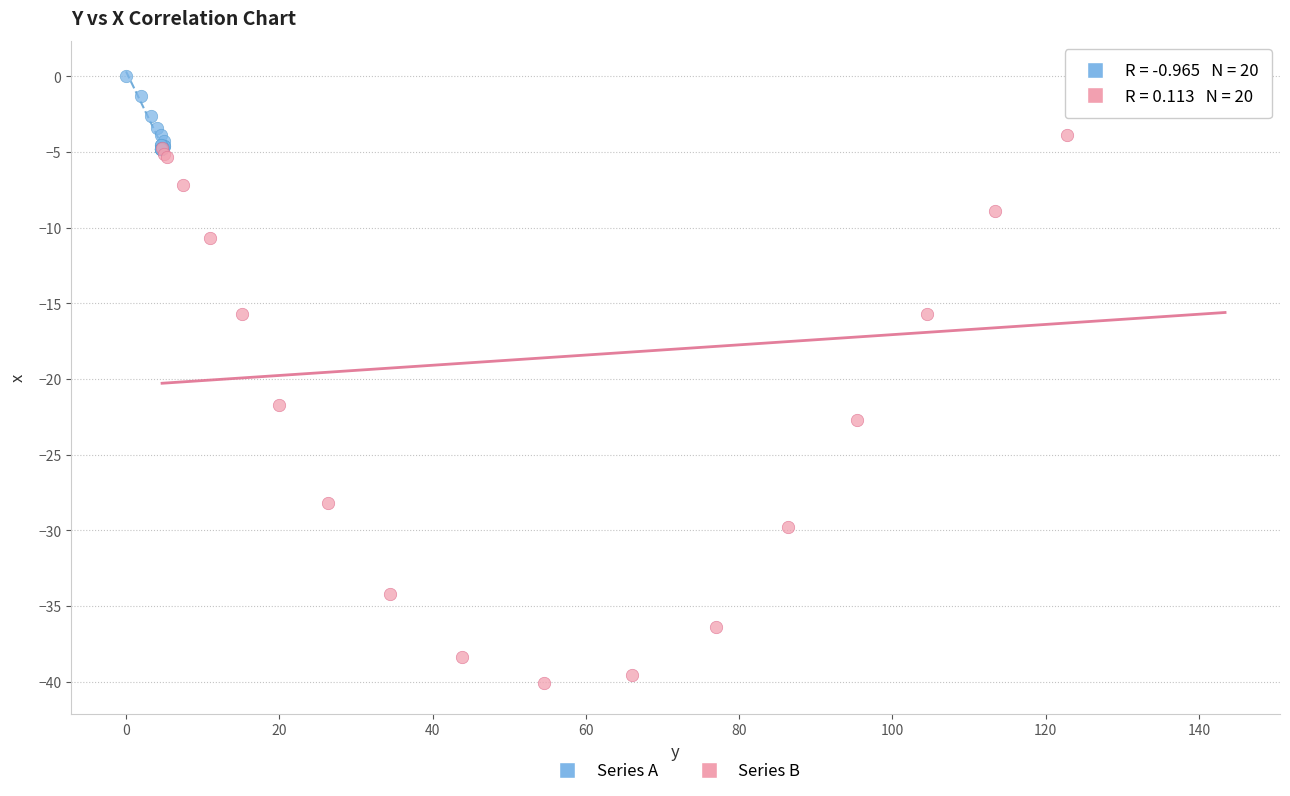

Which series contains the lowest Y value?

Series B